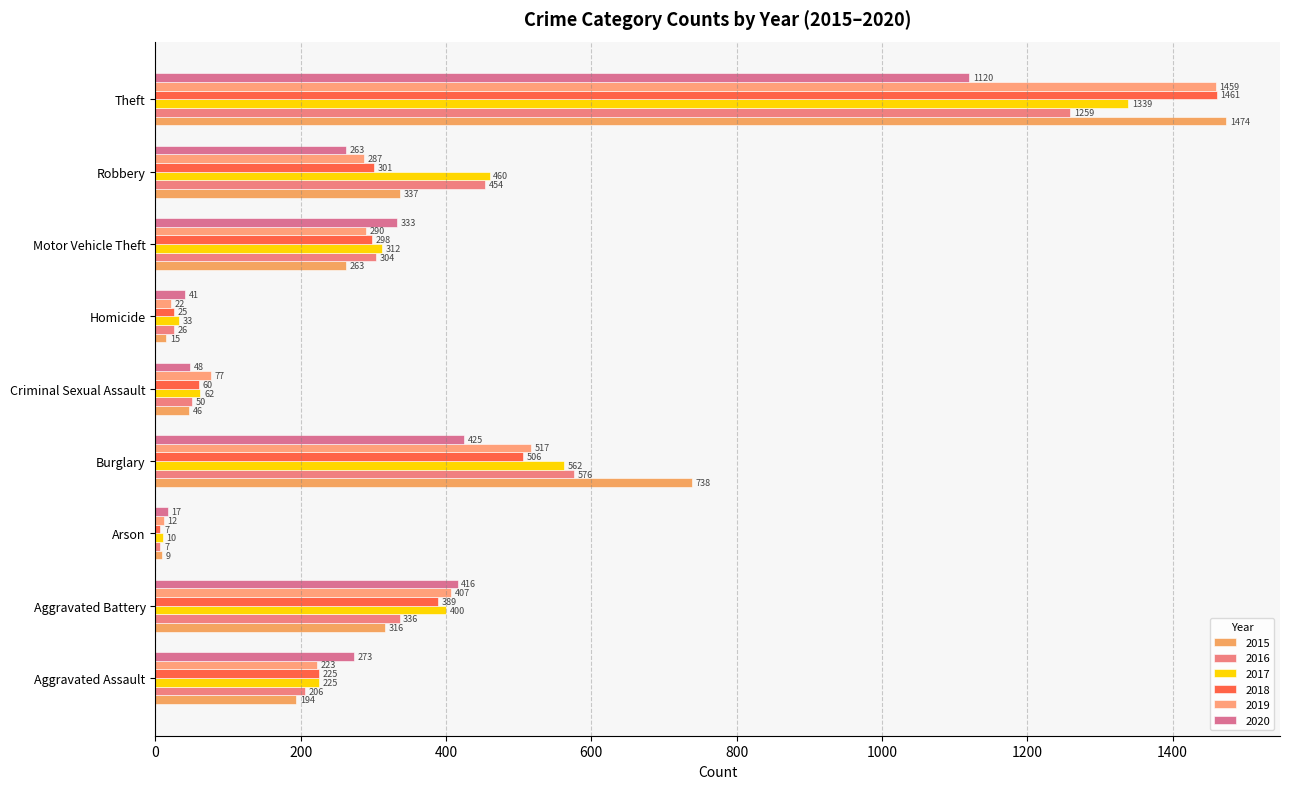

At which category is the sum across all series the highest?

Theft